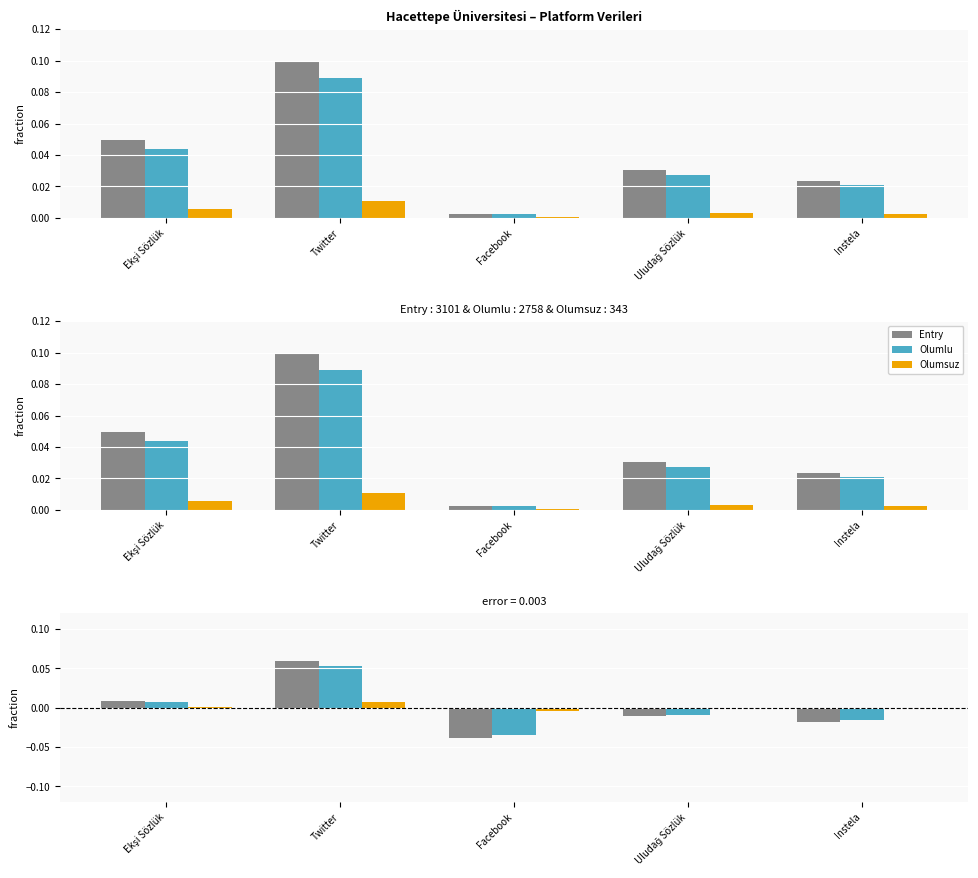

At which label does Entry first exceed 0?

Ekşi Sözlük